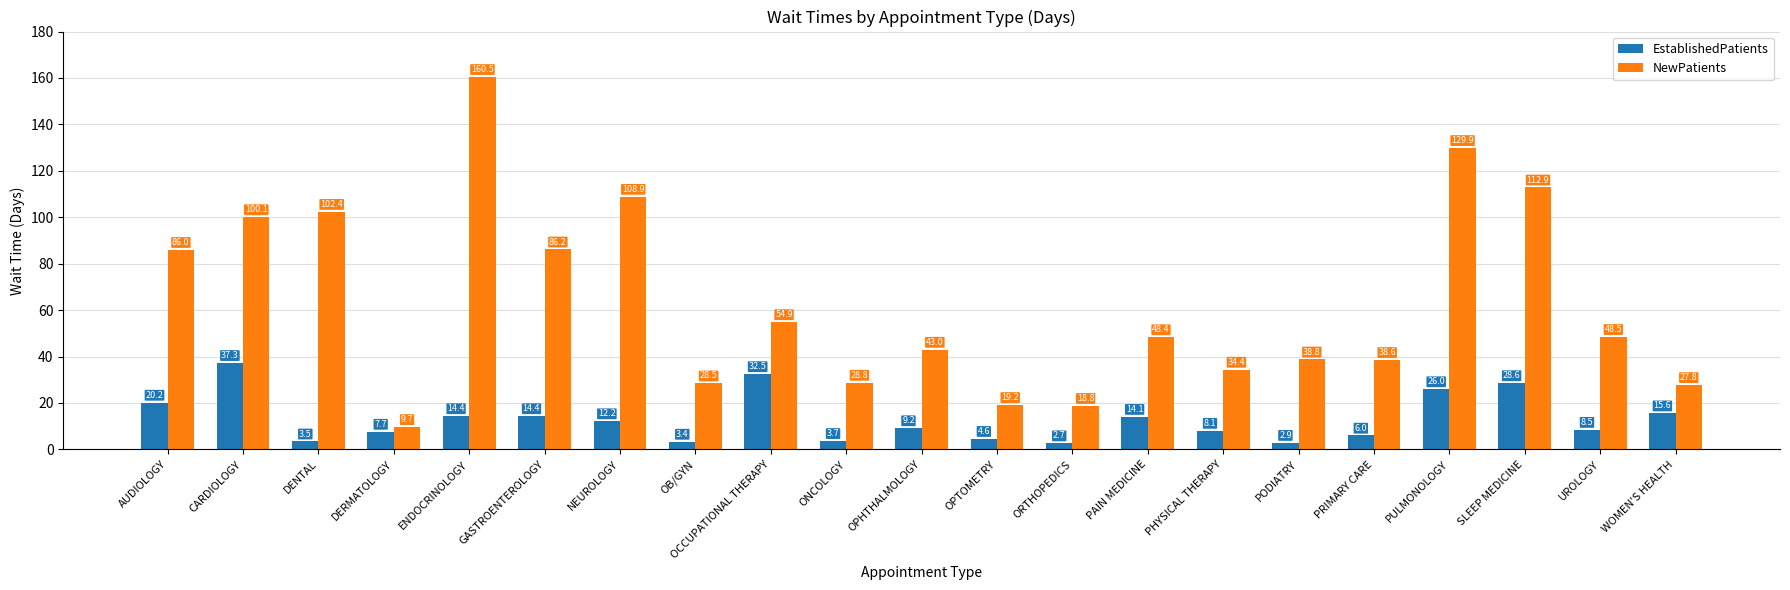

Does the chart contain any negative values?

No